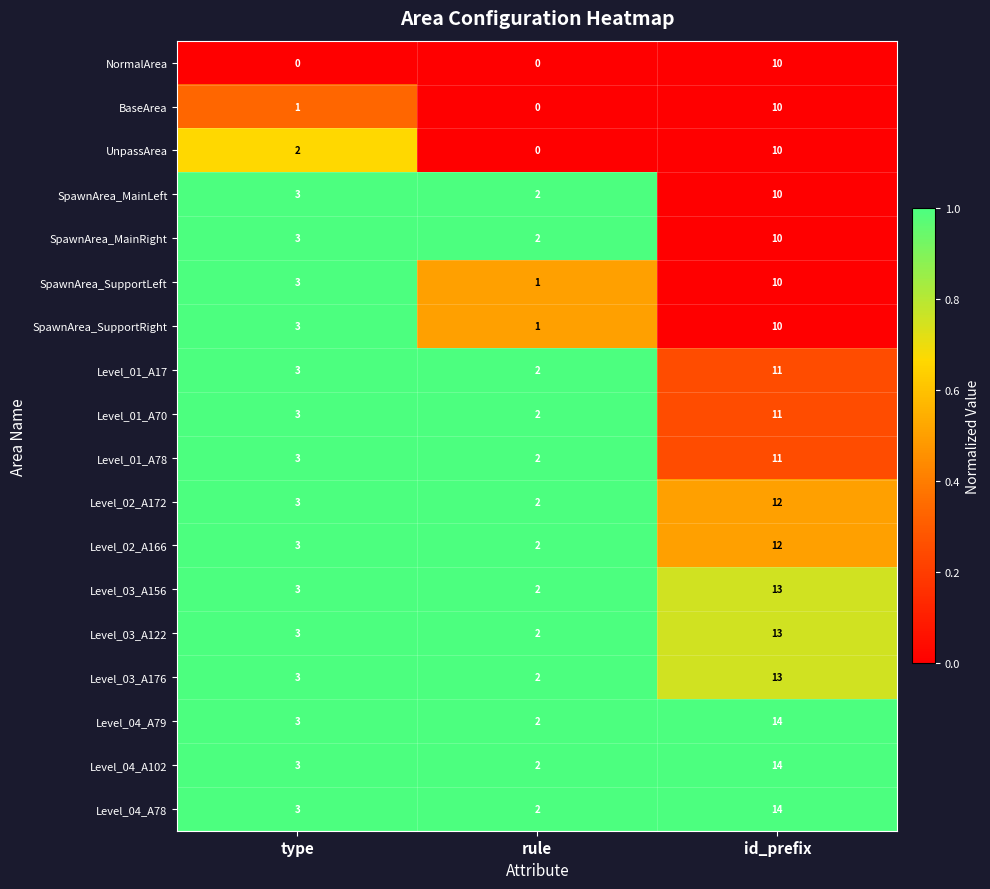

The NormalArea series shows 0 at rule. True or false?

True